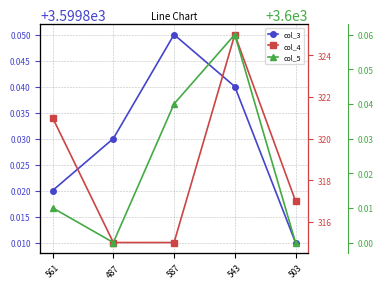

Reading right to left, what are all the values shown in this chart?

col_3: 503=3599.8	543=3599.8	587=3599.8	487=3599.8	561=3599.8
col_4: 503=317.0	543=325.0	587=315.0	487=315.0	561=321.0
col_5: 503=3600.0	543=3600.1	587=3600.0	487=3600.0	561=3600.0